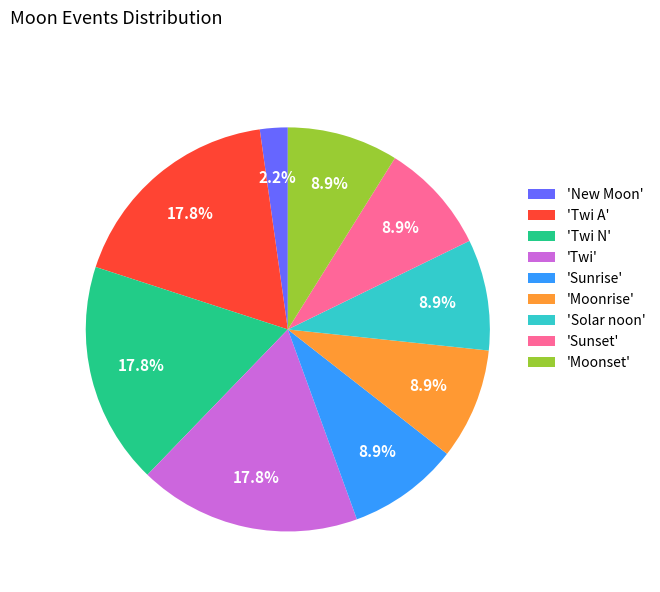

How many segments does this pie chart have?

9